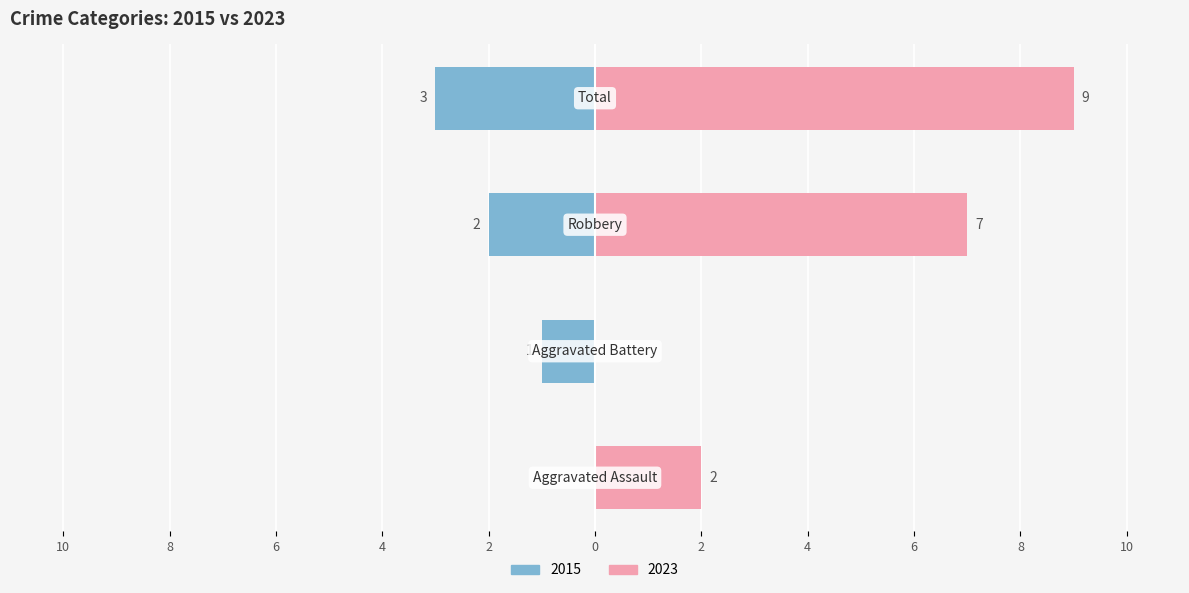

Count the number of data series in this chart.

2